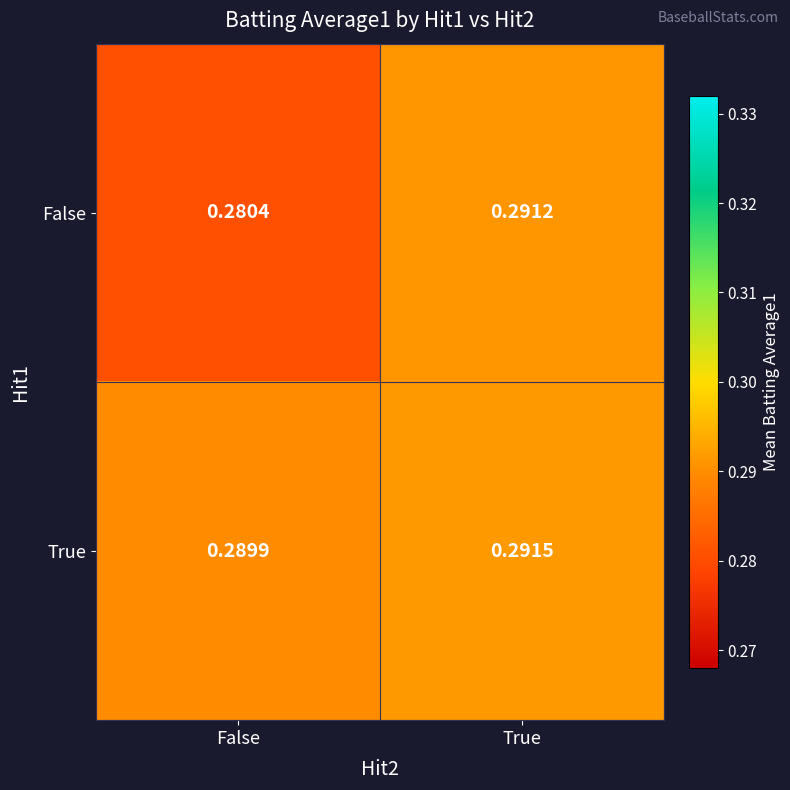

At which label is False closest to 0?

False